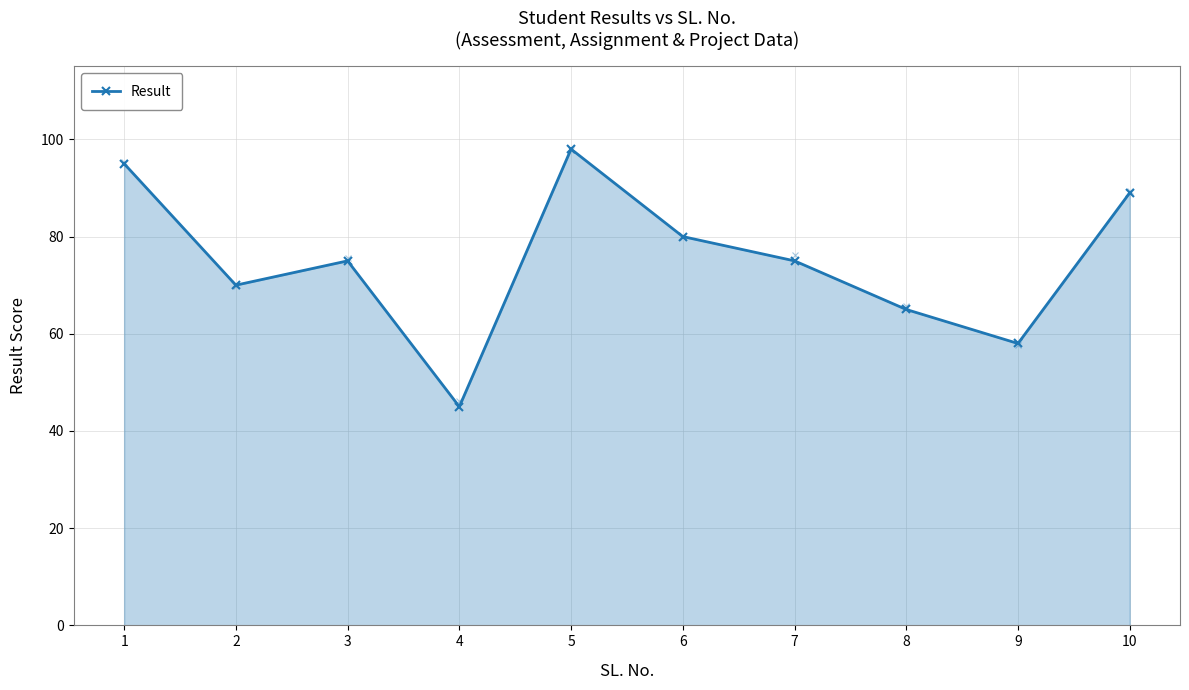

At which category does the chart reach its peak across all series?

5